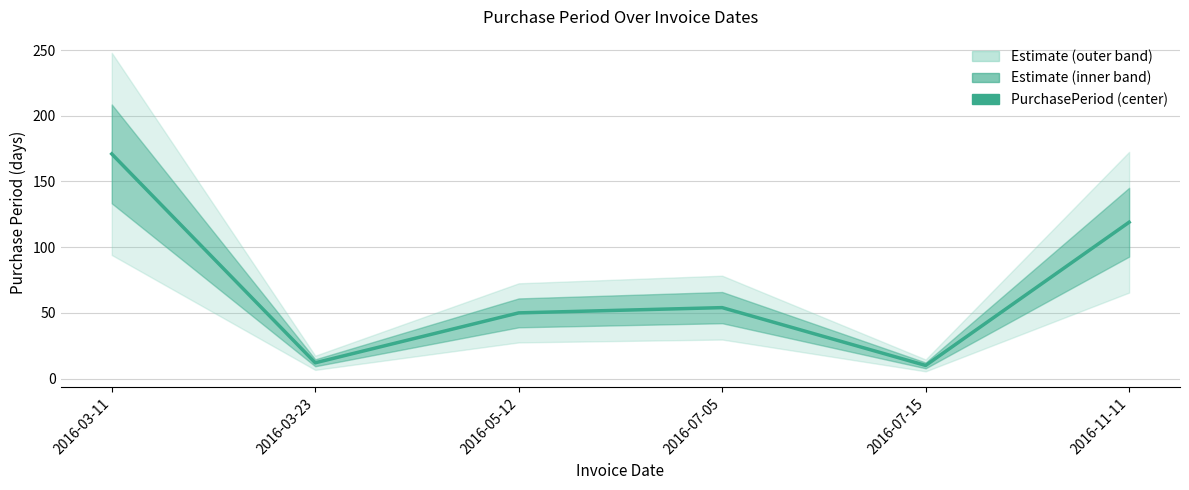

Where does the data first go above 54?

2016-03-11